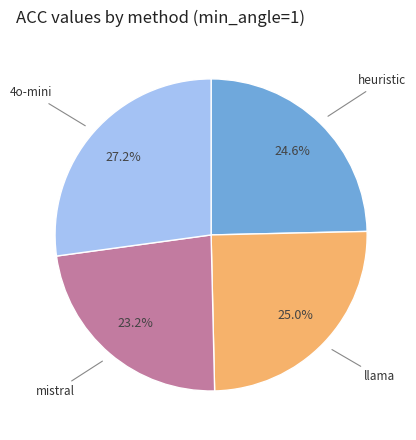

Does 4o-mini account for over 50% of the chart?

No